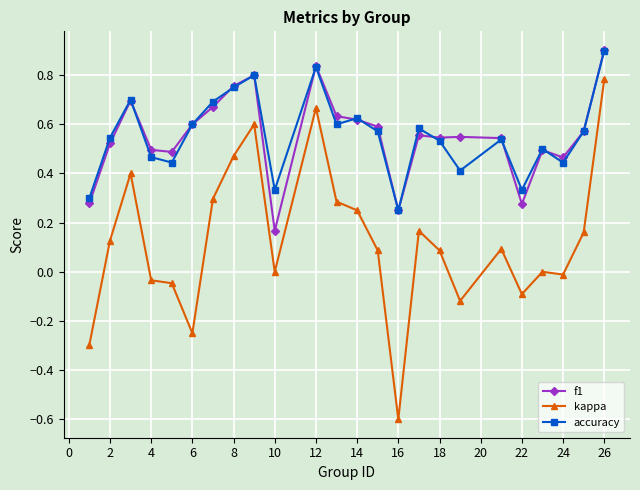

How many lines are shown in the chart?

3